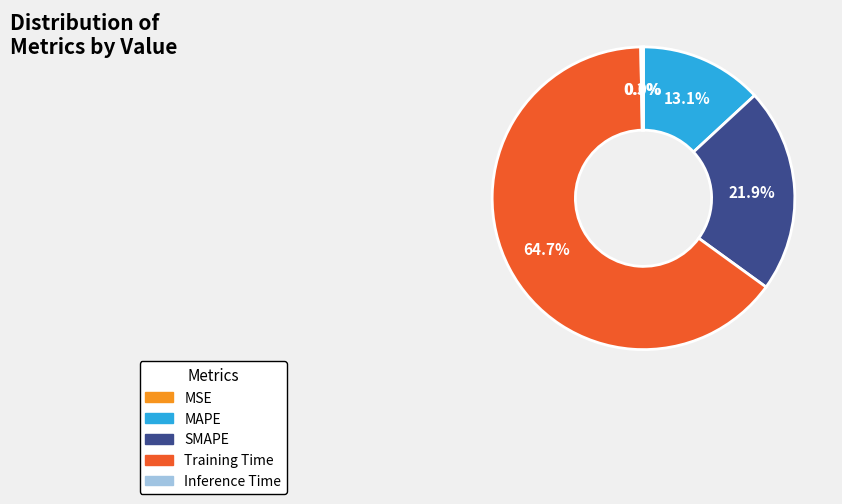

Which slice is the largest?

Training Time